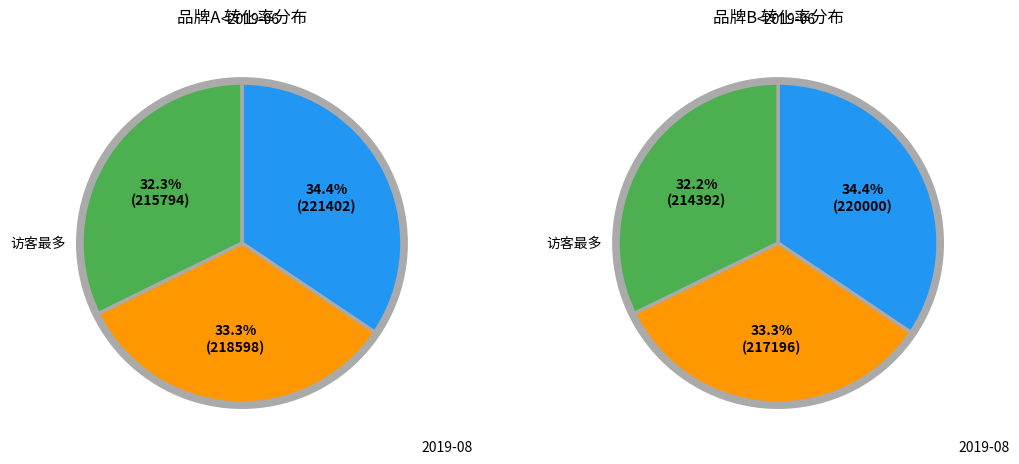

How many slices are in this pie chart?

3